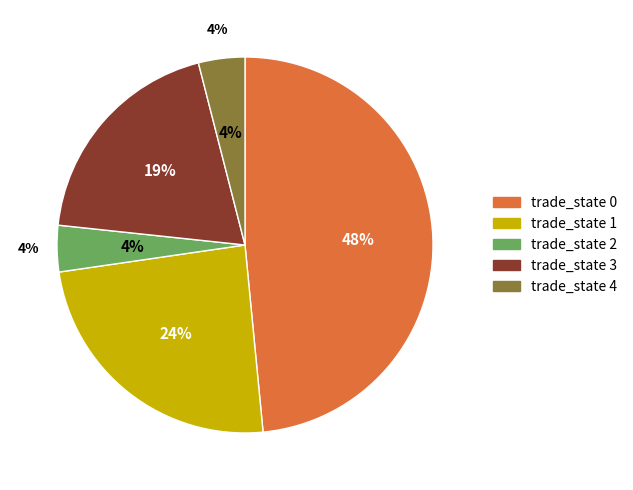

How many slices are in this pie chart?

5